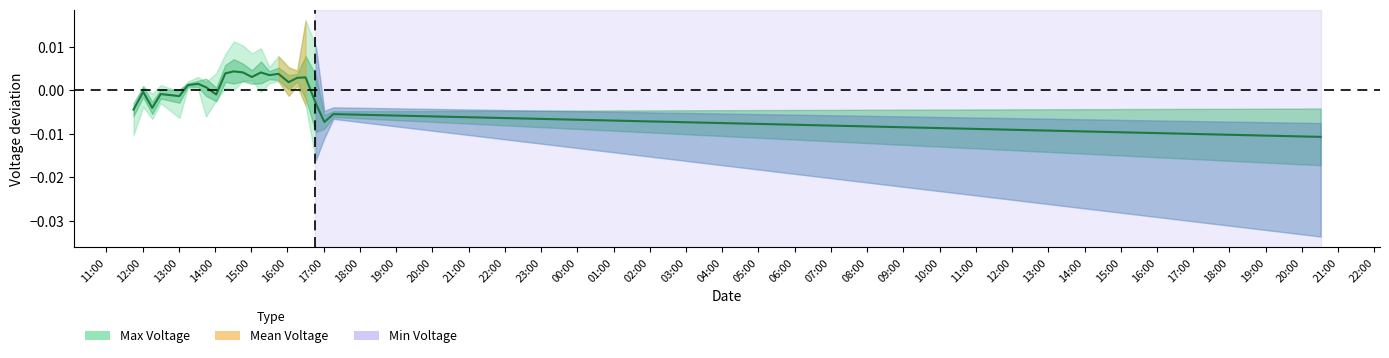

The chart shows a value of 0.0 at 02:00. True or false?

False